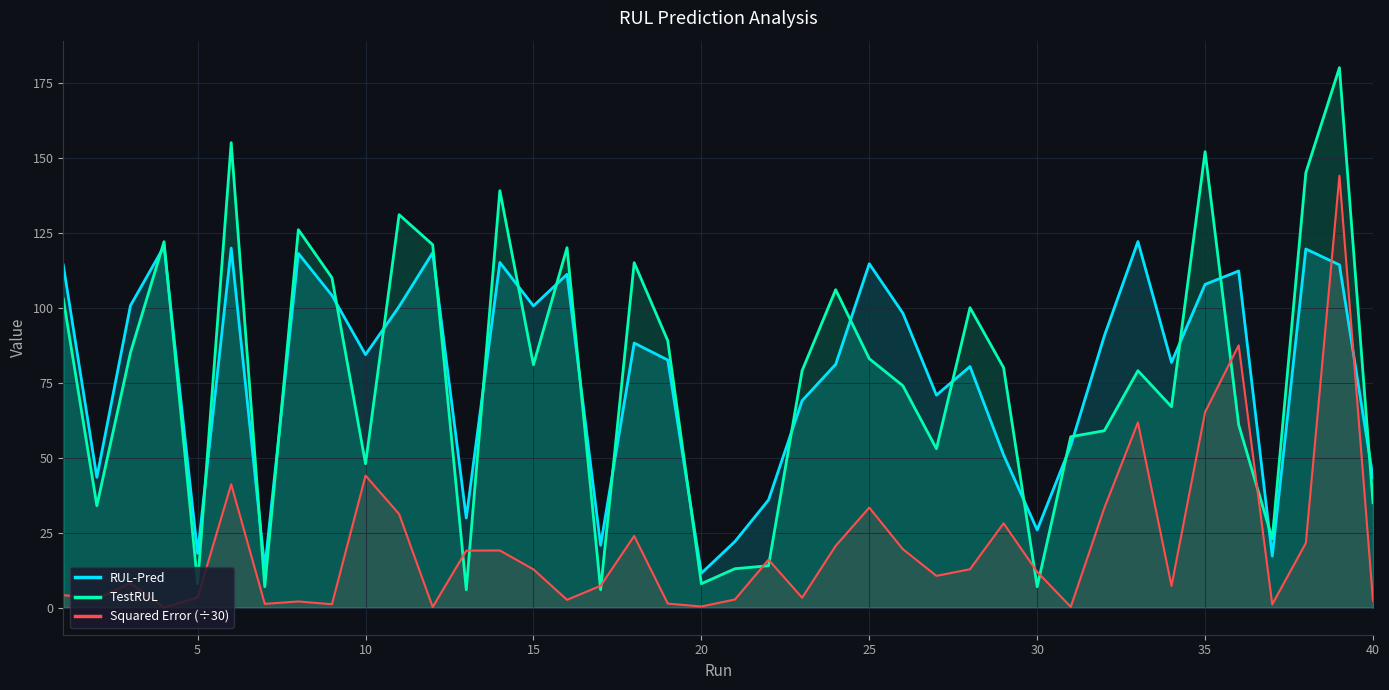

Which series has the largest range (max minus min)?

TestRUL